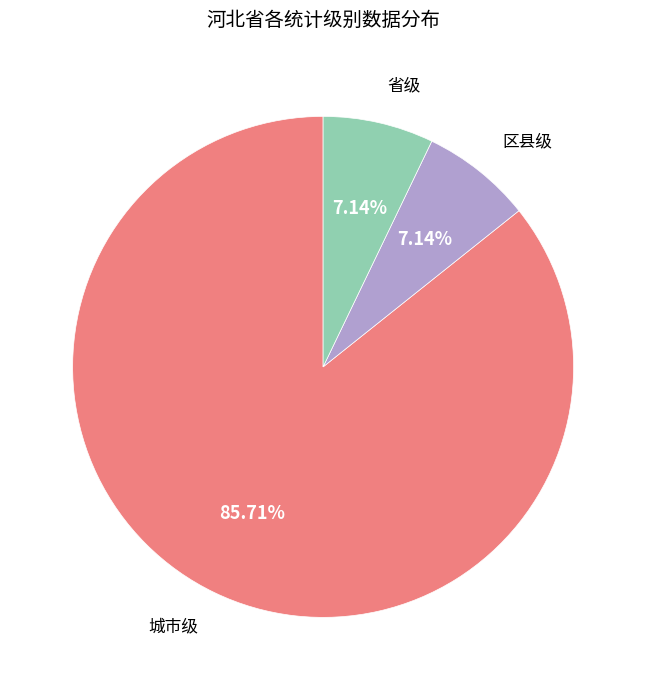

Count the number of slices in the pie.

3